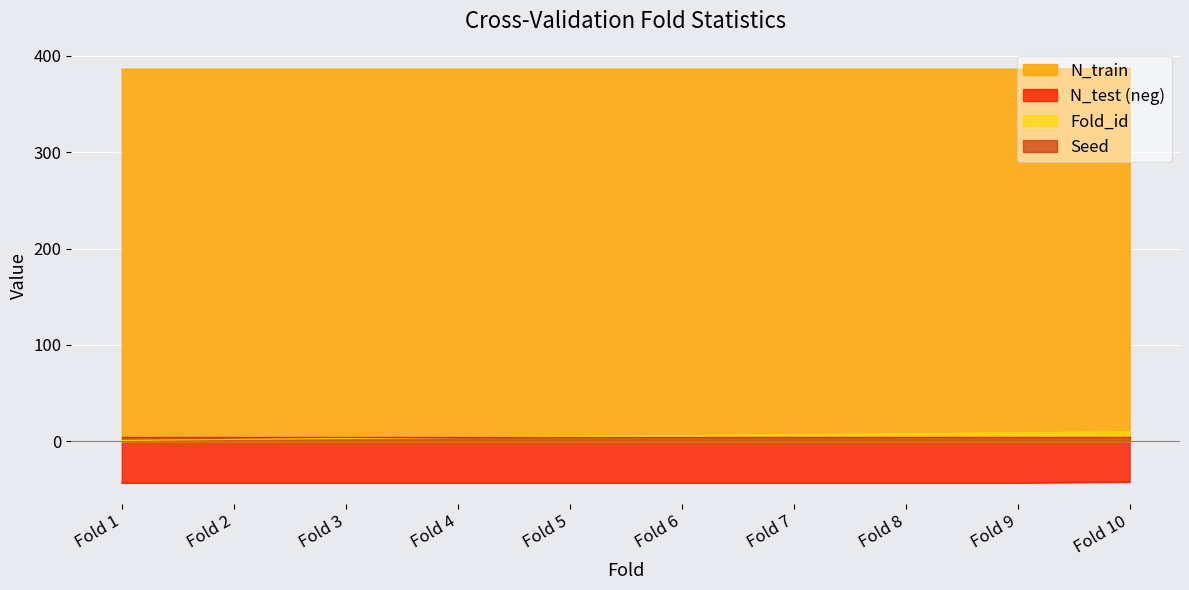

What is the sum of all N_train values?

3861